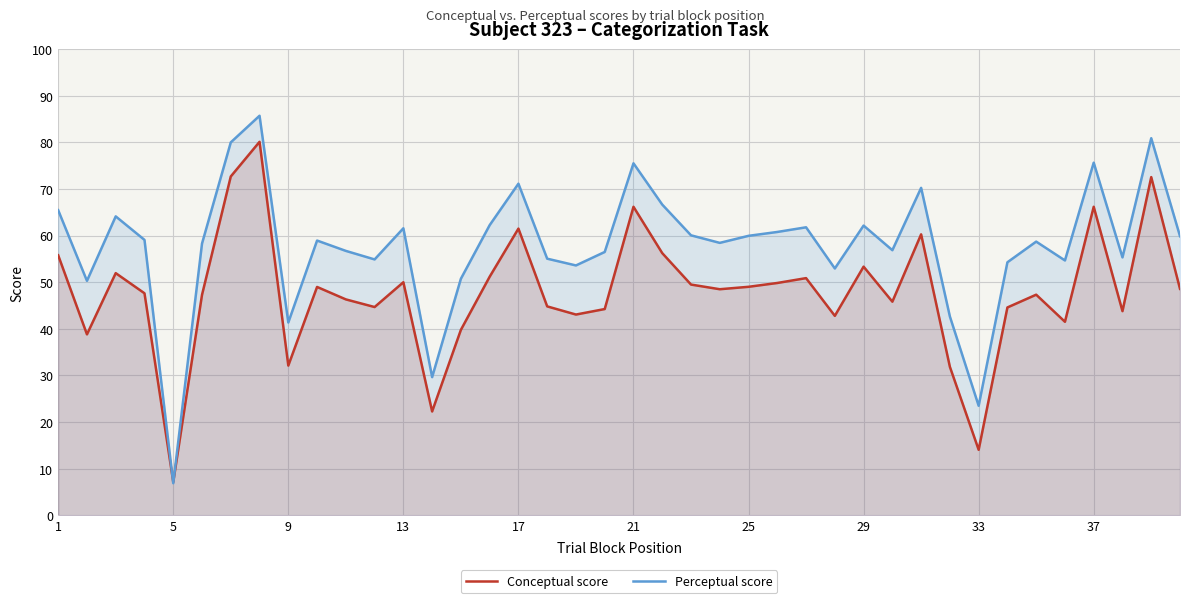

What is the difference between the highest and lowest values at 29?

8.8